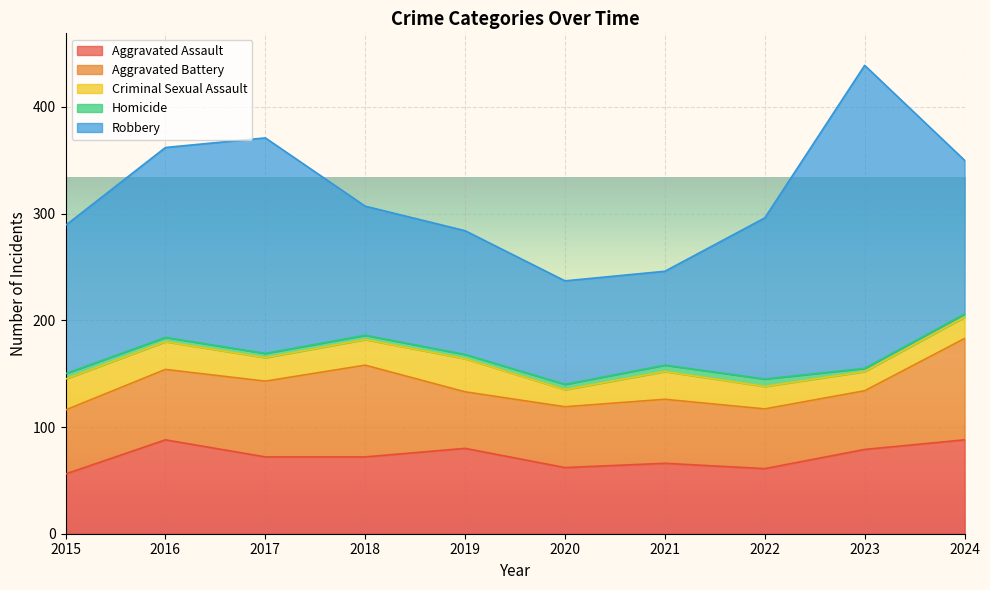

What is the lowest value of the Aggravated Assault series?

56